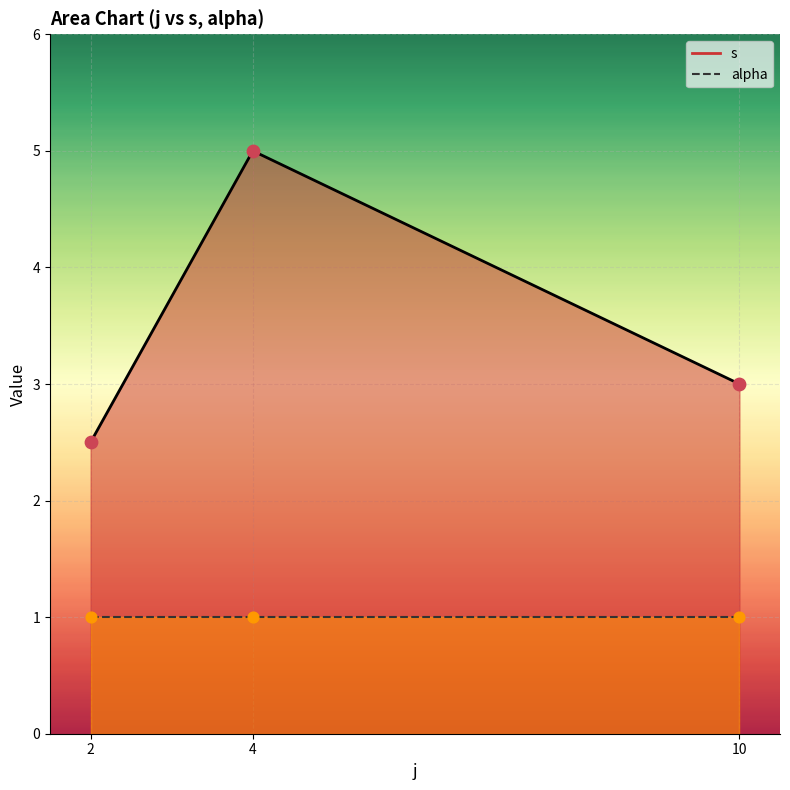

Is the value of s at 4 greater than the value of alpha at 2?

Yes